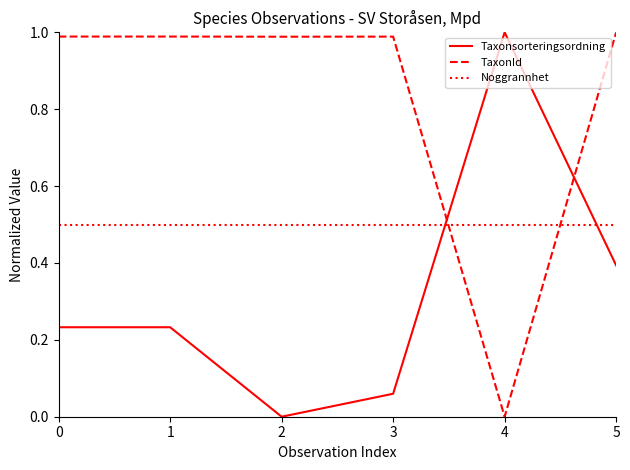

Does the chart have visible grid lines?

No